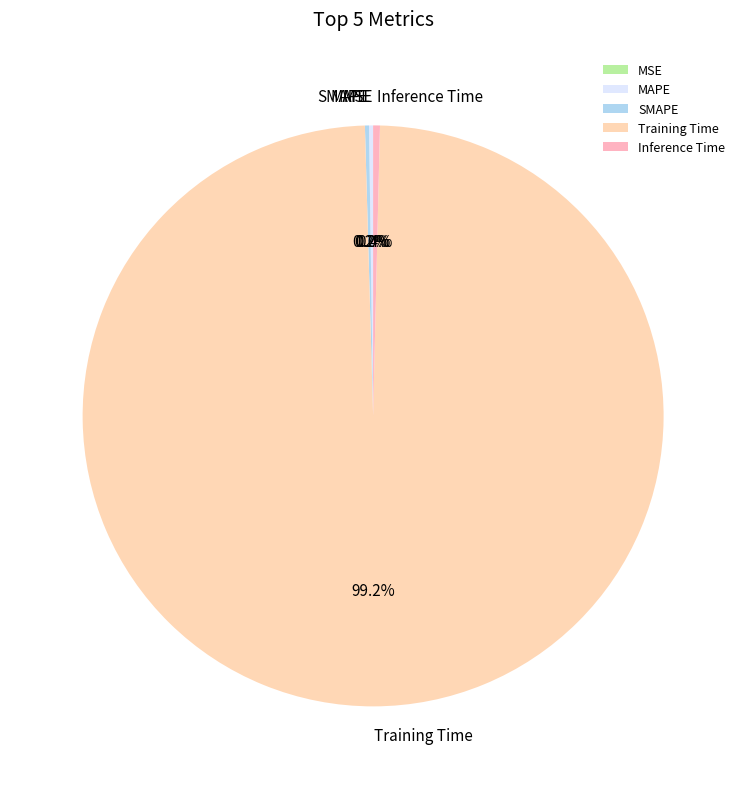

To the nearest percent, what is the average slice percentage?

20%